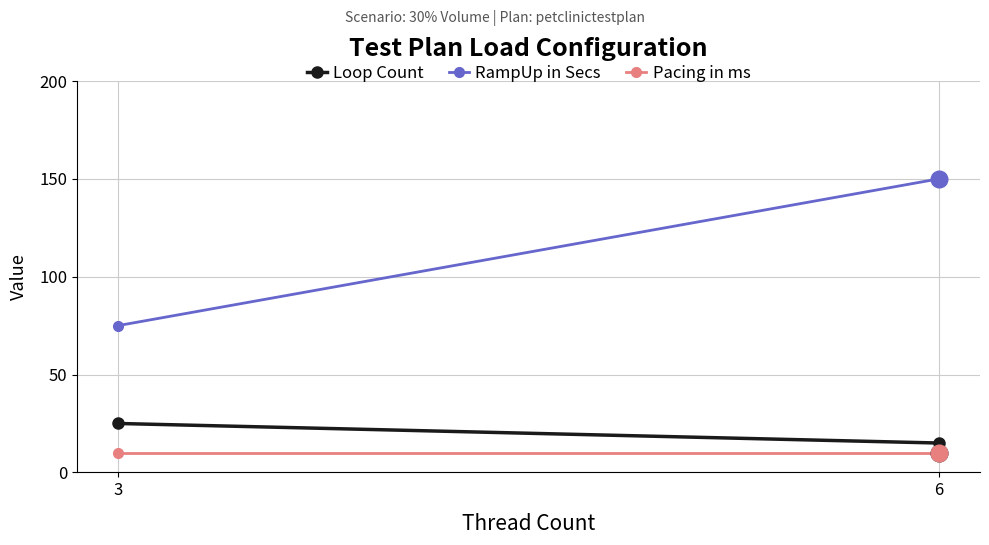

What is the average value of the Pacing in ms series?

10